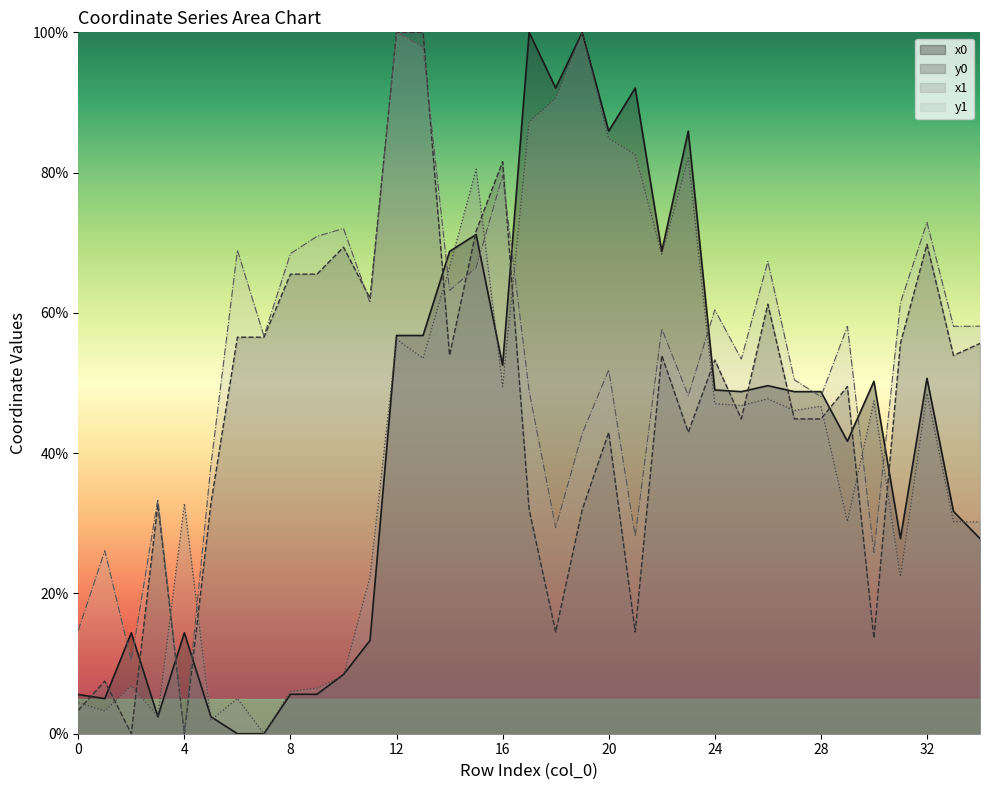

Reading left to right, extract all data points from this chart.

x0: 0=5.6	1=5.0	2=14.4	3=2.4	4=14.4	5=2.4	6=0.0	7=0.0	8=5.6	9=5.6	10=8.4	11=13.3	12=56.8	13=56.8	14=68.8	15=71.2	16=52.5	17=100.0	18=92.1	19=100.0	20=85.9	21=92.1	22=68.8	23=85.9	24=49.0	25=48.8	26=49.6	27=48.8	28=48.8	29=41.7	30=50.2	31=27.8	32=50.7	33=31.7	34=27.8
y0: 0=3.4	1=7.5	2=0.0	3=32.7	4=0.0	5=32.8	6=56.5	7=56.5	8=65.5	9=65.5	10=69.4	11=62.1	12=100.0	13=100.0	14=53.9	15=71.6	16=81.6	17=31.9	18=14.5	19=31.9	20=43.0	21=14.5	22=53.9	23=43.0	24=53.3	25=44.9	26=61.2	27=44.9	28=44.9	29=49.5	30=13.6	31=55.6	32=69.8	33=53.9	34=55.6
x1: 0=4.4	1=3.2	2=6.9	3=2.5	4=32.8	5=1.9	6=5.0	7=0.0	8=6.0	9=6.5	10=8.3	11=22.4	12=56.2	13=53.5	14=66.5	15=80.5	16=49.5	17=87.2	18=90.6	19=100.0	20=84.9	21=82.6	22=68.4	23=82.1	24=47.1	25=46.8	26=47.7	27=46.1	28=46.7	29=30.2	30=47.4	31=22.4	32=48.5	33=30.2	34=30.2
y1: 0=14.7	1=26.1	2=10.4	3=33.4	4=0.0	5=38.3	6=68.9	7=56.7	8=68.5	9=70.9	10=72.0	11=61.4	12=100.0	13=97.8	14=63.2	15=66.4	16=79.6	17=48.9	18=29.4	19=42.8	20=51.9	21=28.1	22=57.8	23=48.2	24=60.4	25=53.4	26=67.4	27=50.5	28=48.1	29=58.1	30=25.8	31=61.4	32=72.9	33=58.1	34=58.1